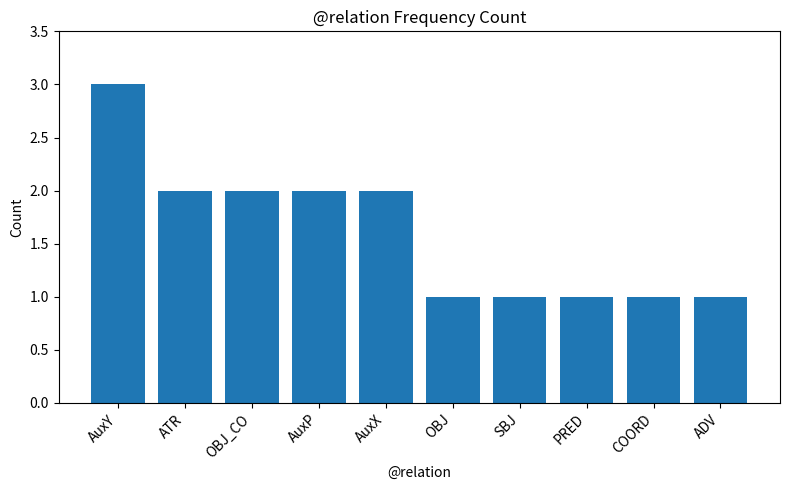

What is the value of the 3rd bar from the left?

2